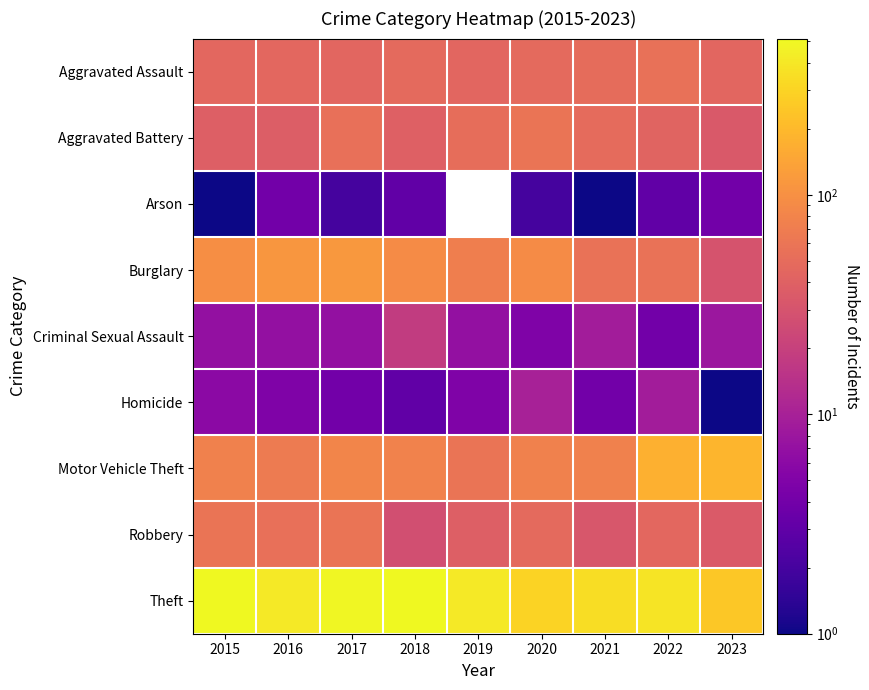

The Criminal Sexual Assault series shows 11.0 at 2017. True or false?

False